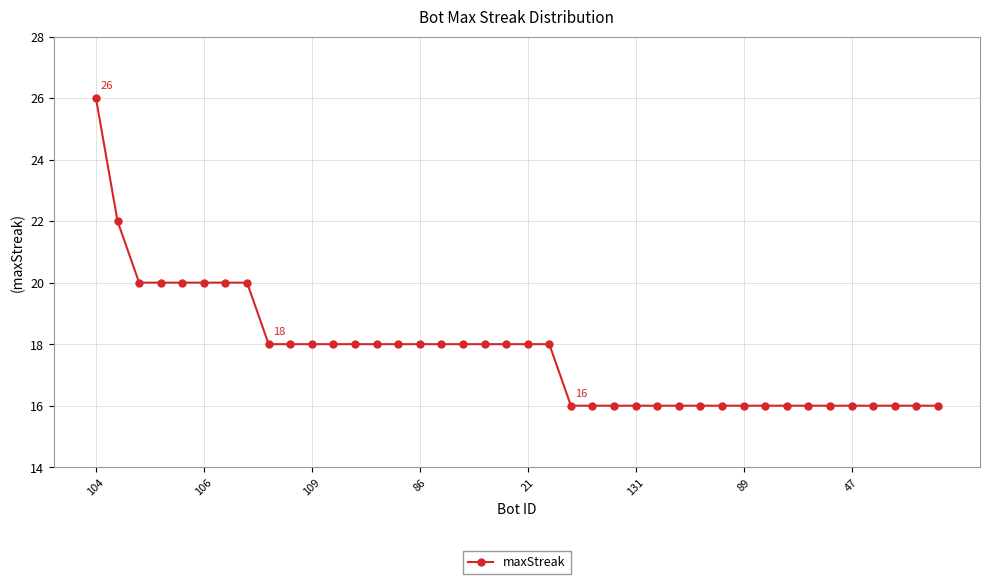

What is the average value?

18